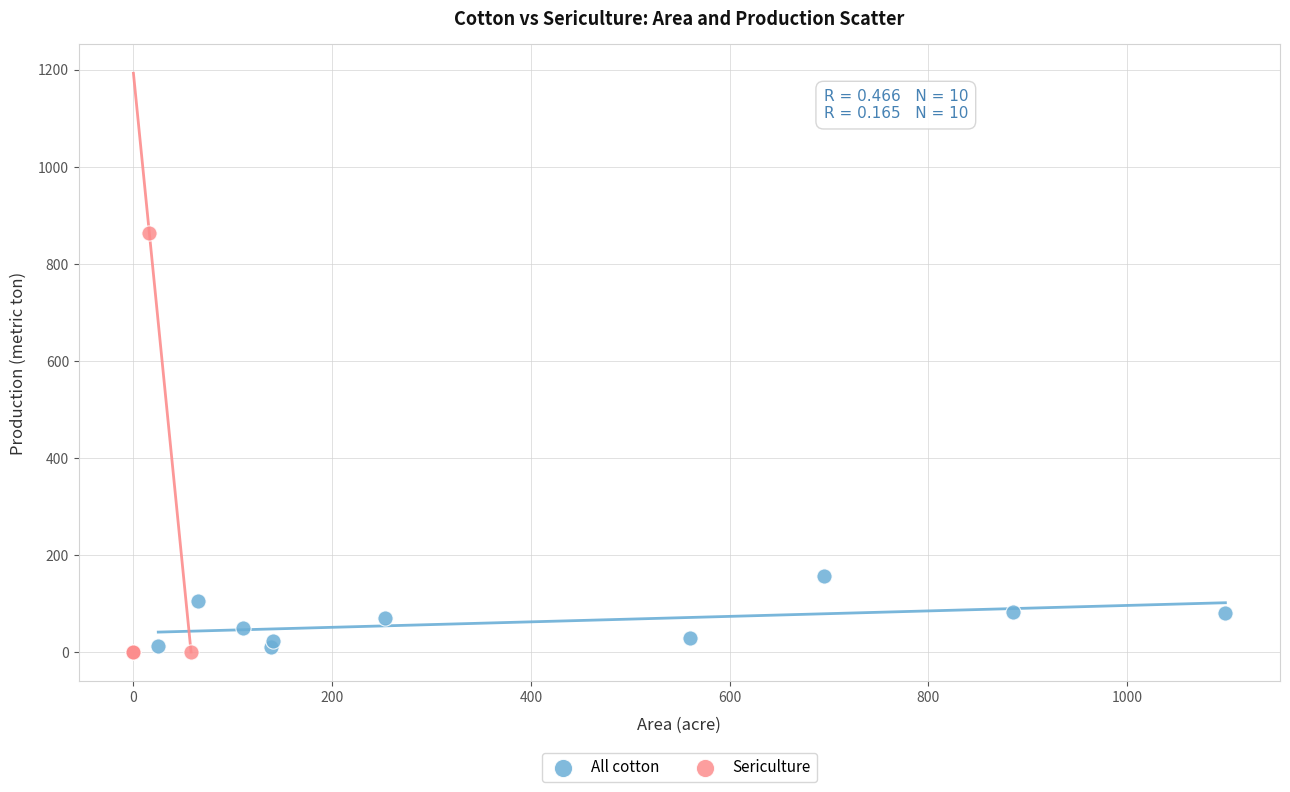

Which series has the largest Y range (max minus min)?

Sericulture